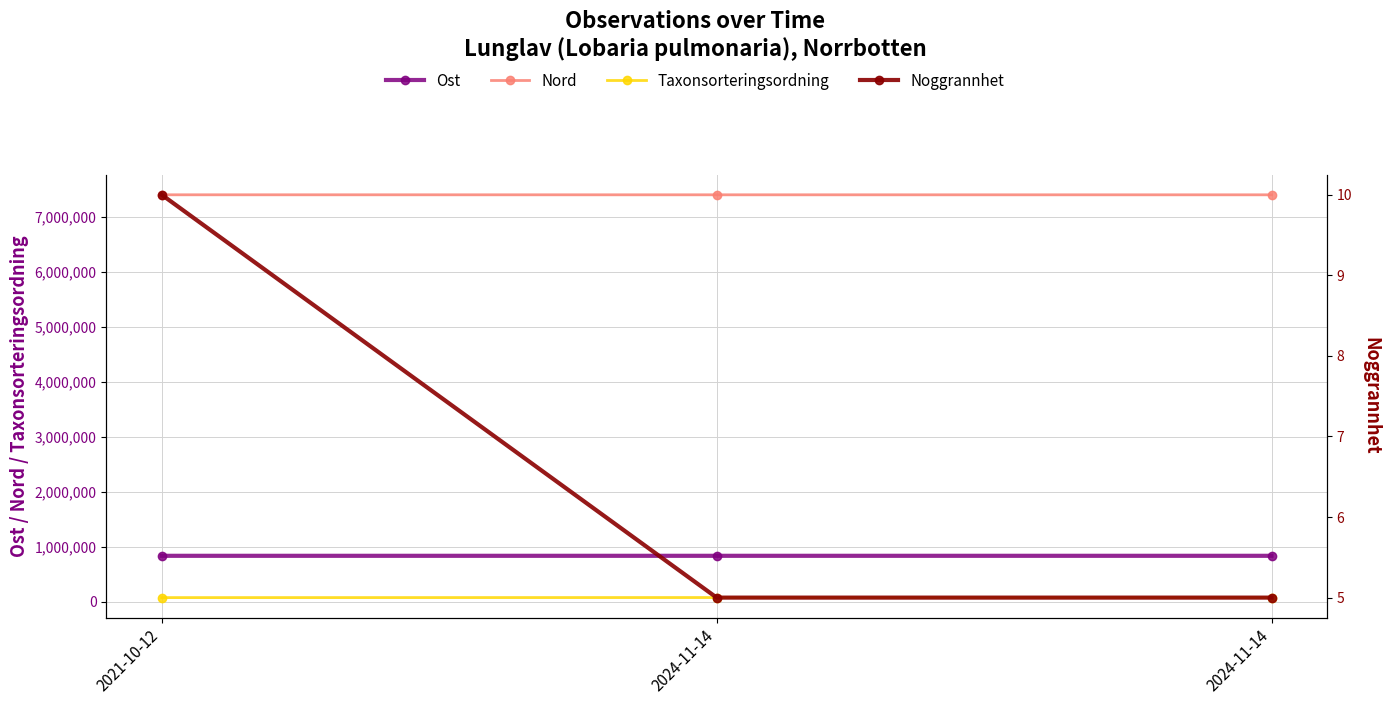

Reading left to right, transcribe all the data shown in this chart.

Ost: 839019.3	839126.0	839054.0
Nord: 7406174.6	7405918.0	7405703.0
Taxonsorteringsordning: 78569.0	79732.0	79732.0
Noggrannhet: 10.0	5.0	5.0